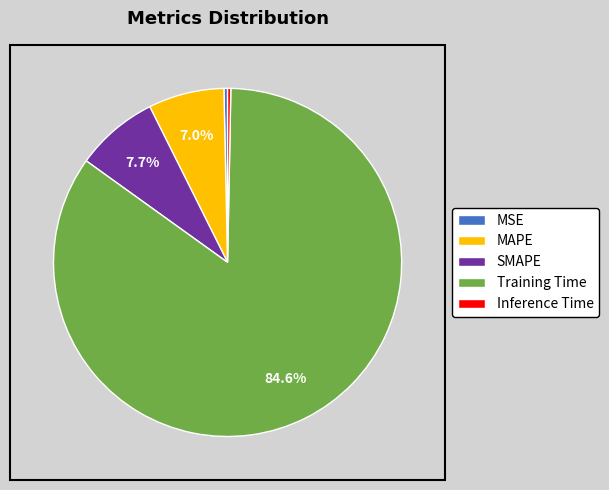

Do Training Time and MSE together represent more than half of the pie?

Yes